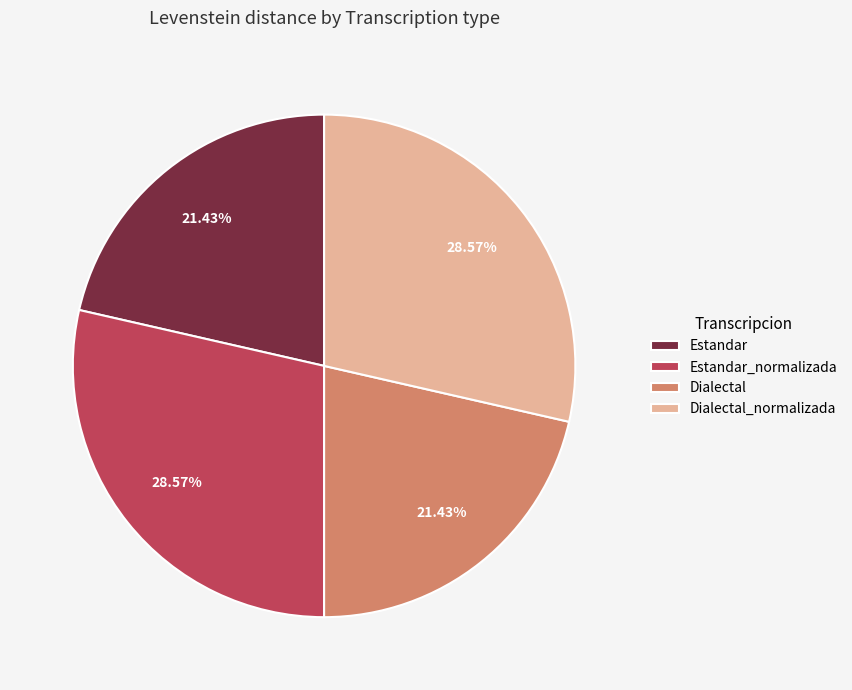

To the nearest percent, what is the average slice percentage?

25%